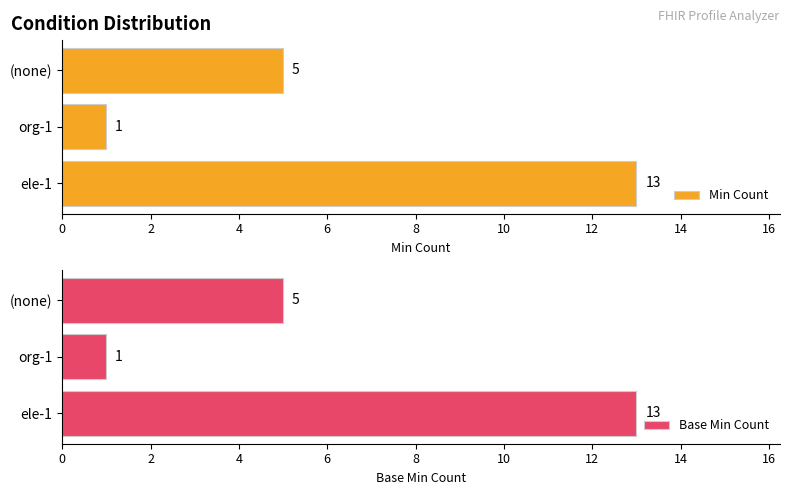

What is the smallest value displayed?

1